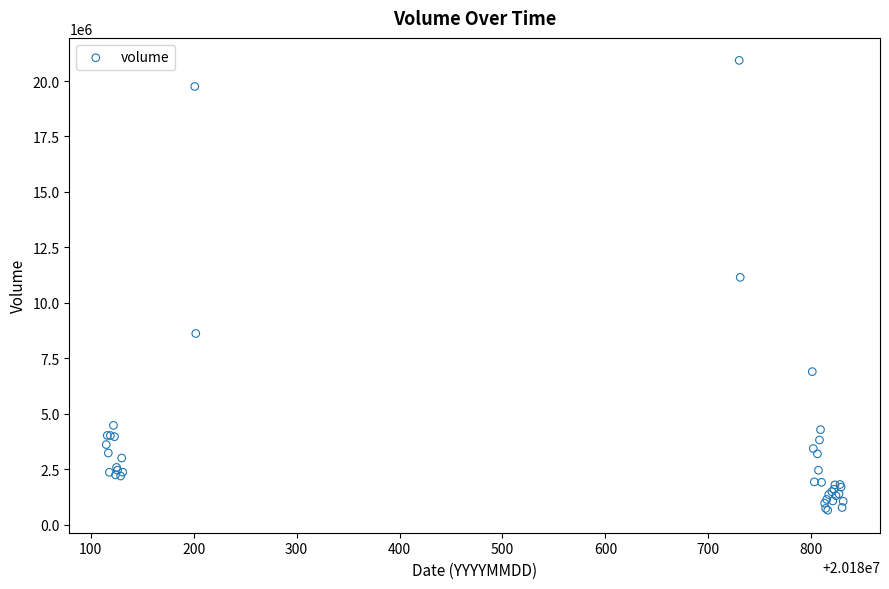

What Y value in the scatter plot is closest to 10788544?

11146522